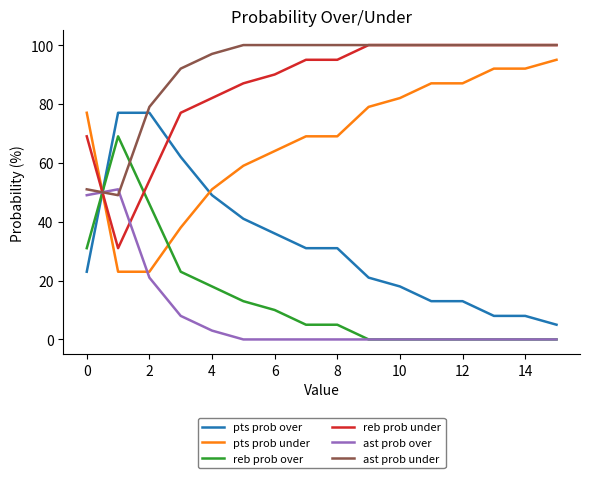

How many times do pts prob under and reb prob over cross each other?

2